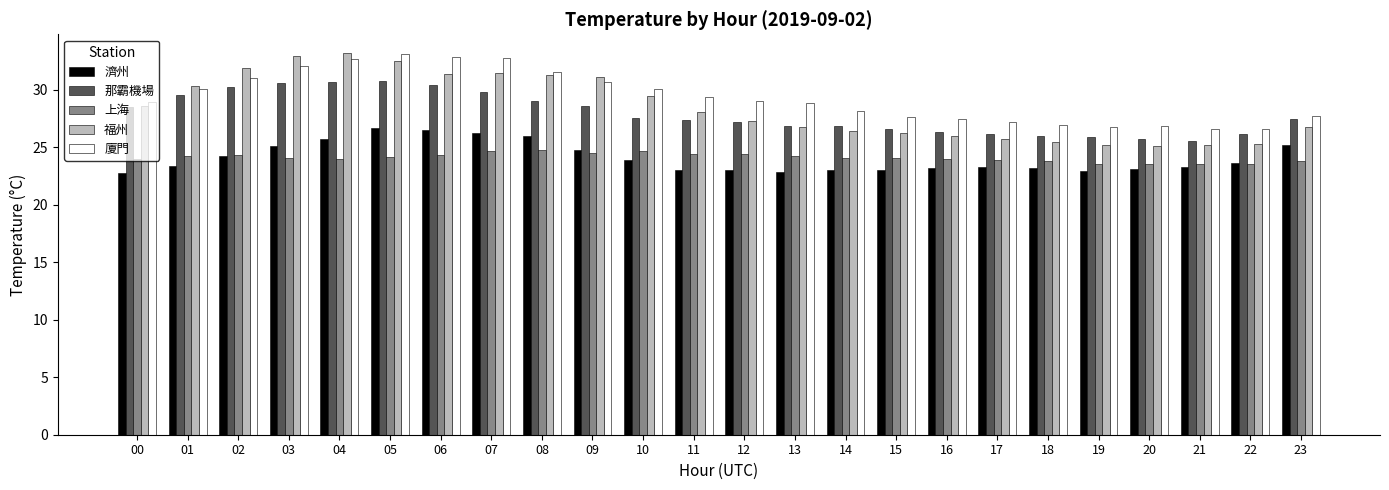

Which series changed the most between 03 and 16?

福州